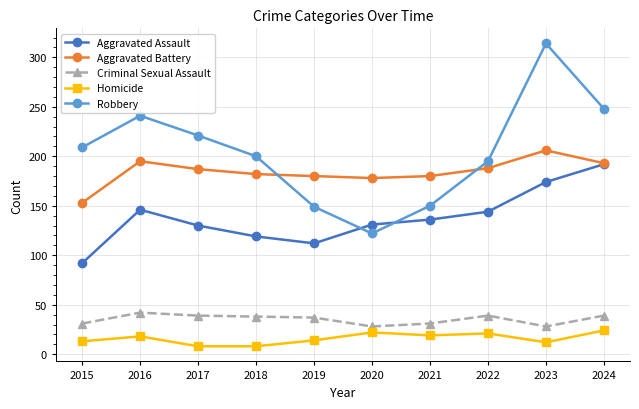

Which series ends up on top after the final intersection of Robbery and Aggravated Assault?

Robbery